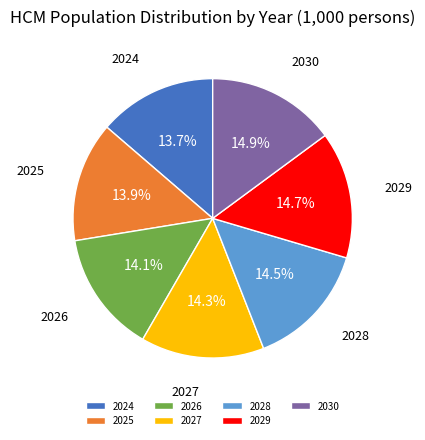

Does 2027 represent more than half of the total?

No